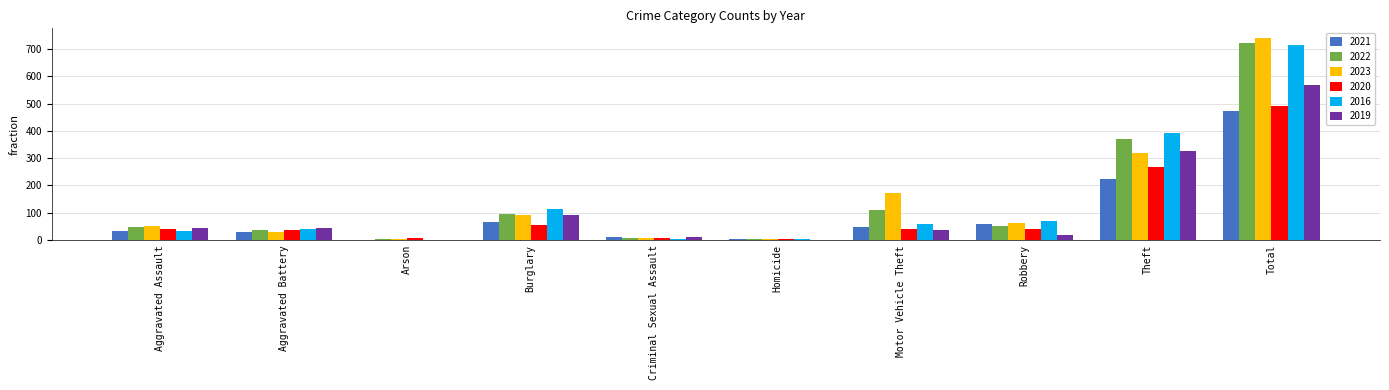

What is the sum of the 2019 values at Theft and Robbery?

342